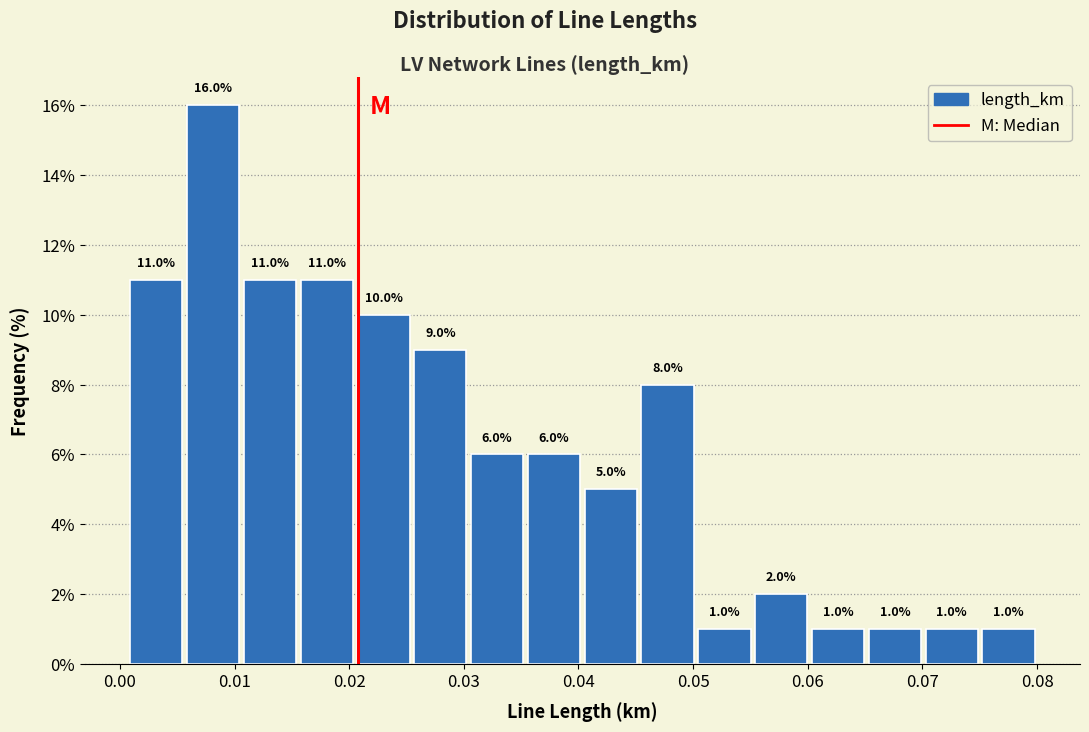

Over which range of the x-axis is the bar tallest?

0.006 to 0.011